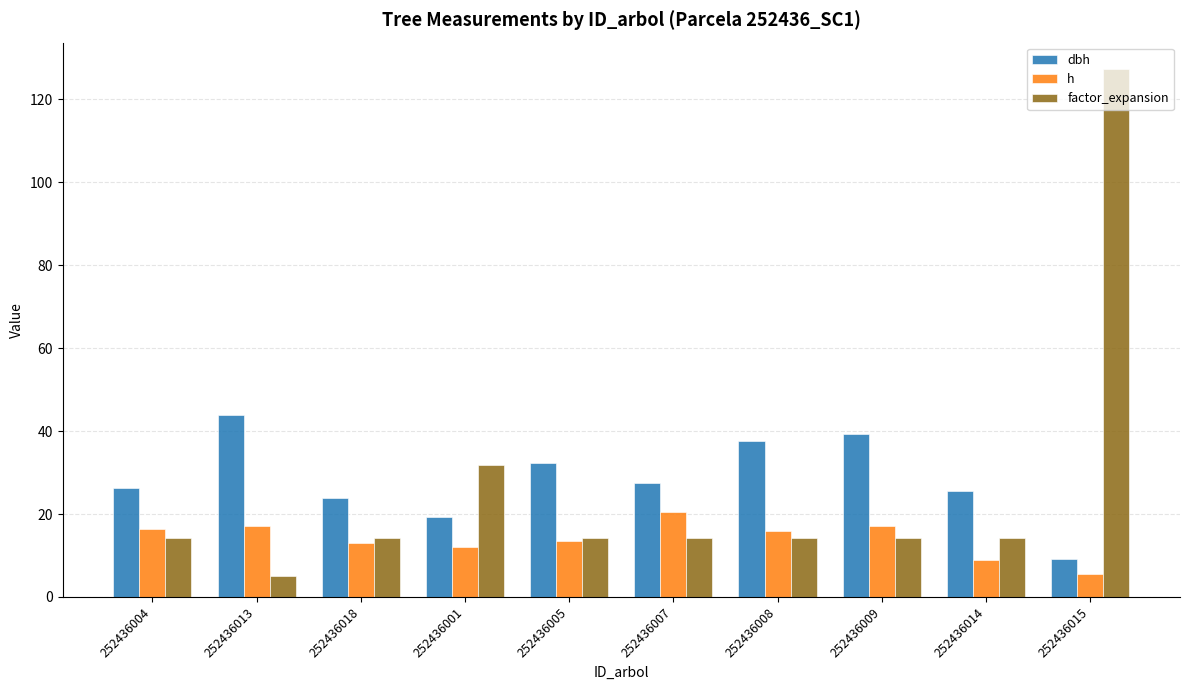

How many groups of bars are there?

10